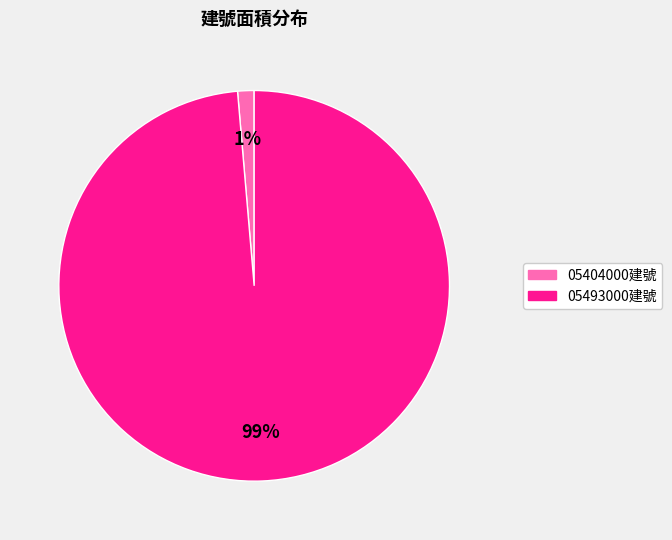

Is there a majority slice in this chart?

Yes